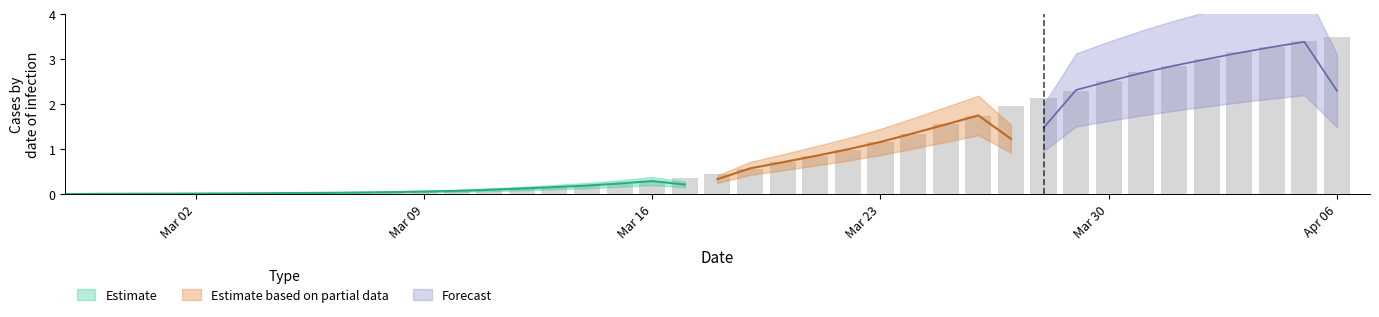

Rank the categories by value from highest to lowest.

2020-04-06, 2020-04-05, 2020-04-04, 2020-04-03, 2020-04-02, 2020-04-01, 2020-03-31, 2020-03-30, 2020-03-29, 2020-03-28, 2020-03-27, 2020-03-26, 2020-03-25, 2020-03-24, 2020-03-23, 2020-03-22, 2020-03-21, 2020-03-20, 2020-03-19, 2020-03-18, 2020-03-17, 2020-03-16, 2020-03-15, 2020-03-14, 2020-03-13, 2020-03-12, 2020-03-11, 2020-03-10, 2020-03-09, 2020-03-08, 2020-03-07, 2020-03-06, 2020-03-05, 2020-03-04, 2020-03-03, 2020-03-01, 2020-03-02, 2020-02-29, 2020-02-28, 2020-02-27